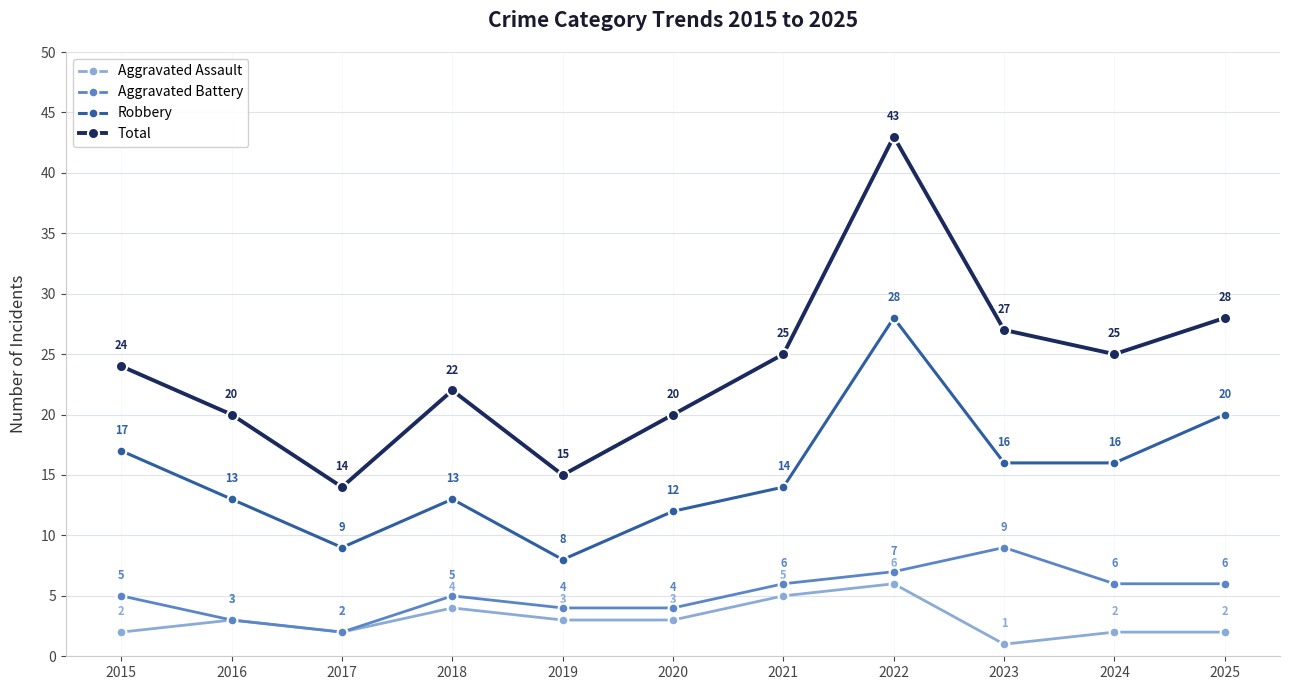

Rank the series by their maximum value, from highest to lowest.

Total, Robbery, Aggravated Battery, Aggravated Assault